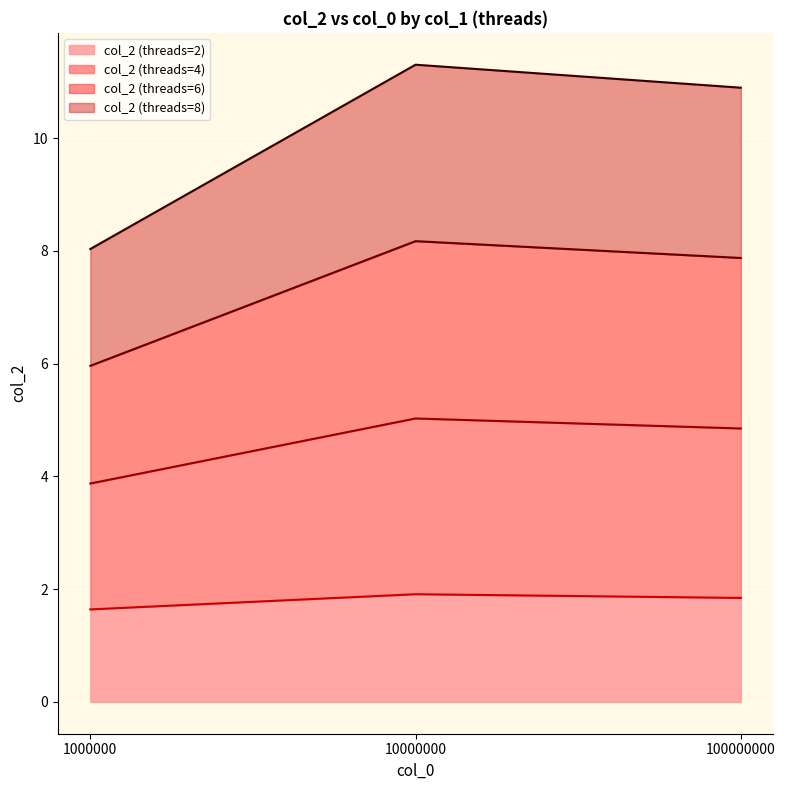

Is it true that col_2 (threads=2) equals 0.4 at 1000000?

False